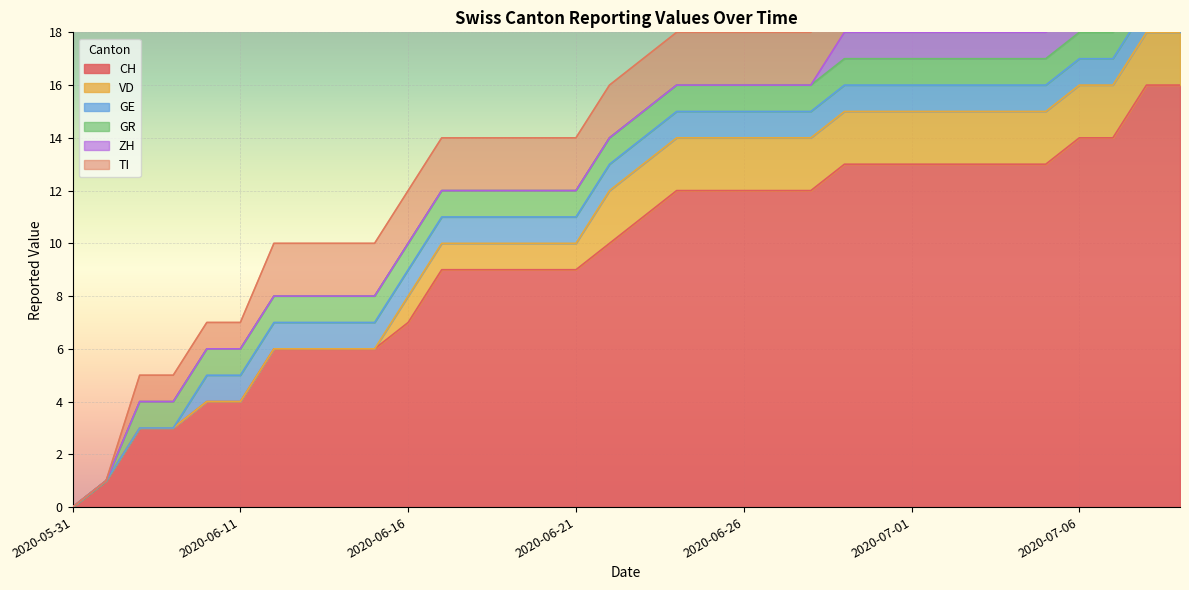

How many values in the ZH series exceed 0?

11